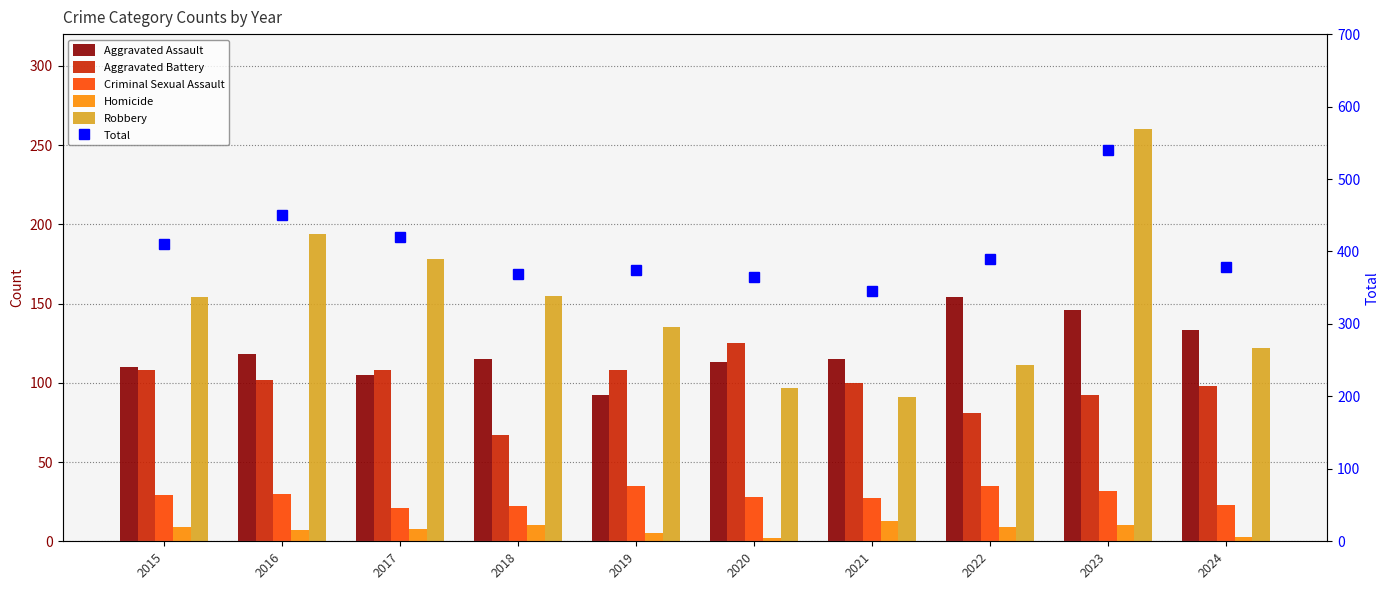

Reading right to left, what are all the values shown in this chart?

Aggravated Assault: 2024=133	2023=146	2022=154	2021=115	2020=113	2019=92	2018=115	2017=105	2016=118	2015=110
Aggravated Battery: 2024=98	2023=92	2022=81	2021=100	2020=125	2019=108	2018=67	2017=108	2016=102	2015=108
Criminal Sexual Assault: 2024=23	2023=32	2022=35	2021=27	2020=28	2019=35	2018=22	2017=21	2016=30	2015=29
Homicide: 2024=3	2023=10	2022=9	2021=13	2020=2	2019=5	2018=10	2017=8	2016=7	2015=9
Robbery: 2024=122	2023=260	2022=111	2021=91	2020=97	2019=135	2018=155	2017=178	2016=194	2015=154
Total: 2024=379	2023=540	2022=390	2021=346	2020=365	2019=375	2018=369	2017=420	2016=451	2015=410